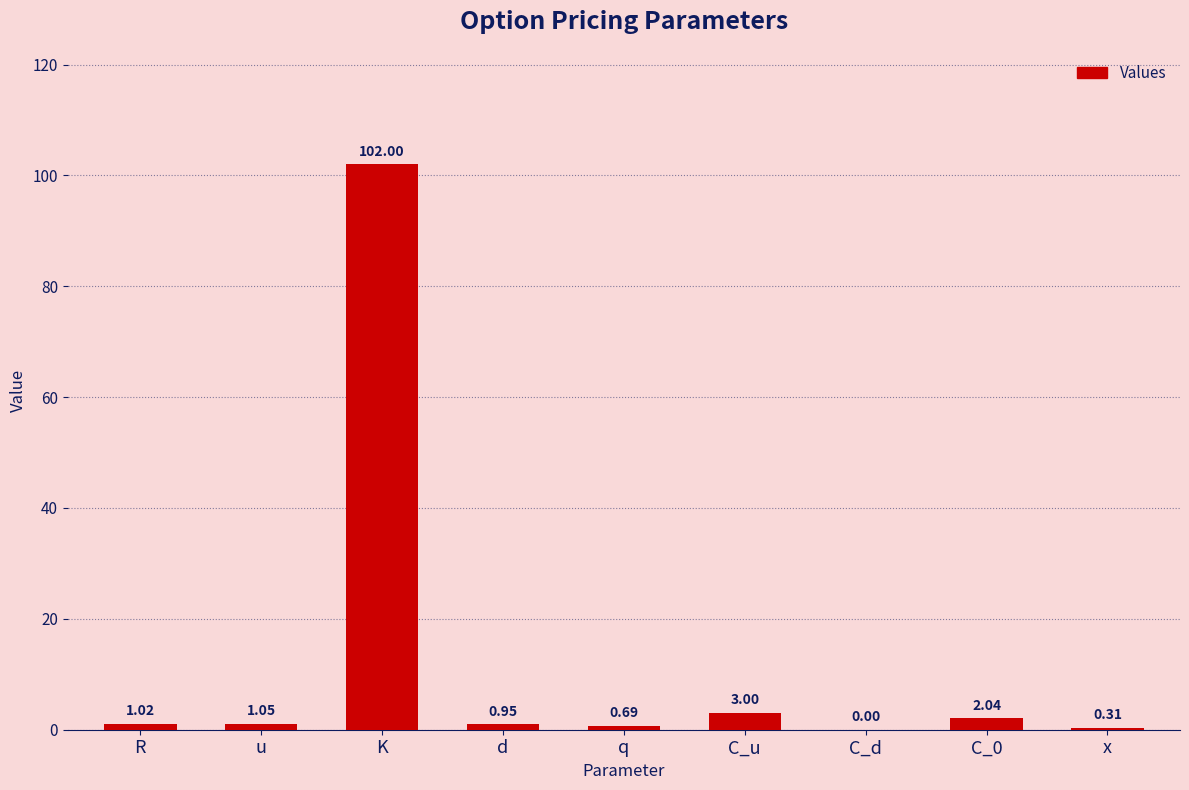

Where is the data nearest to the value 51?

C_u